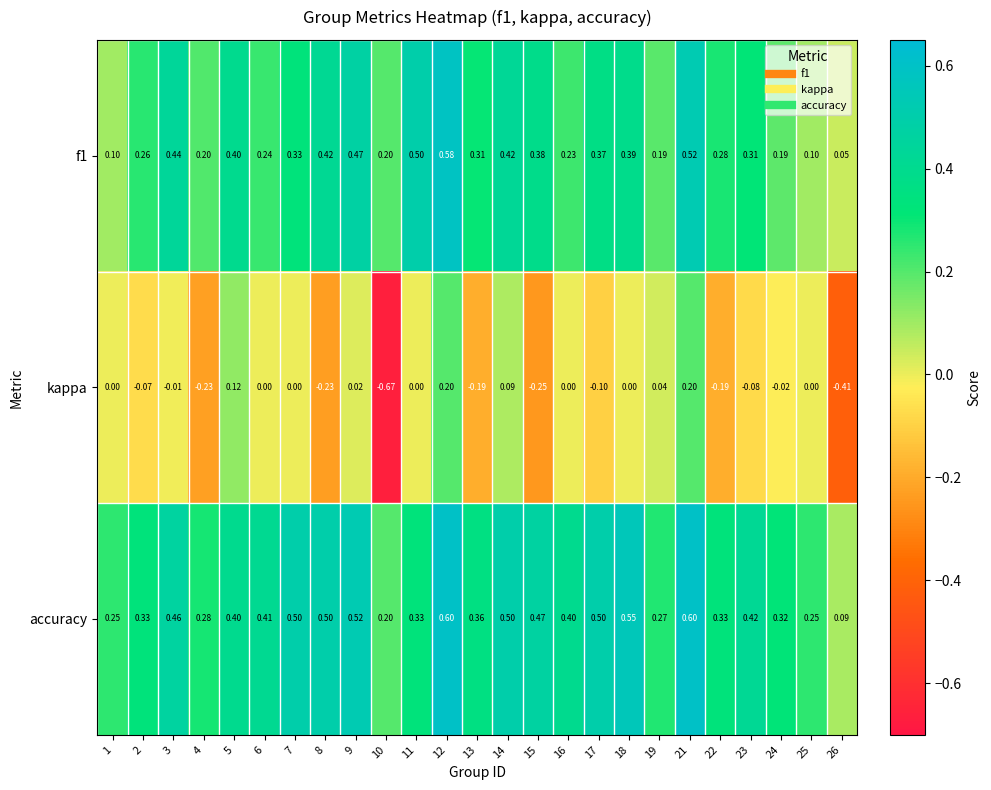

Which series has the largest range (max minus min)?

kappa